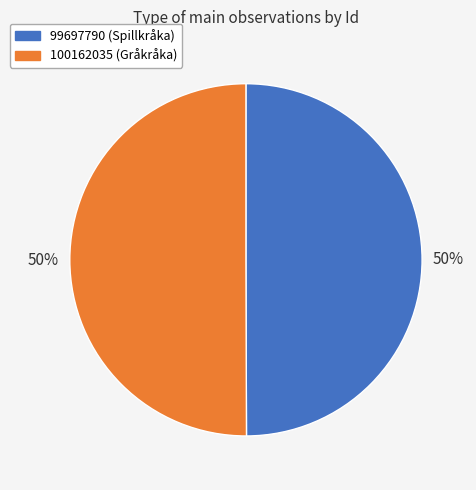

What is the ratio of the value at 99697790 (Spillkråka) to the value at 100162035 (Gråkråka)?

1.0